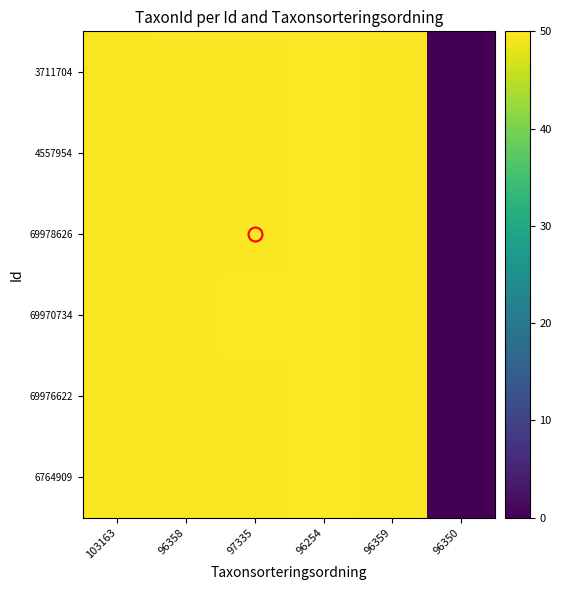

Which series has the largest total across all categories?

4557954